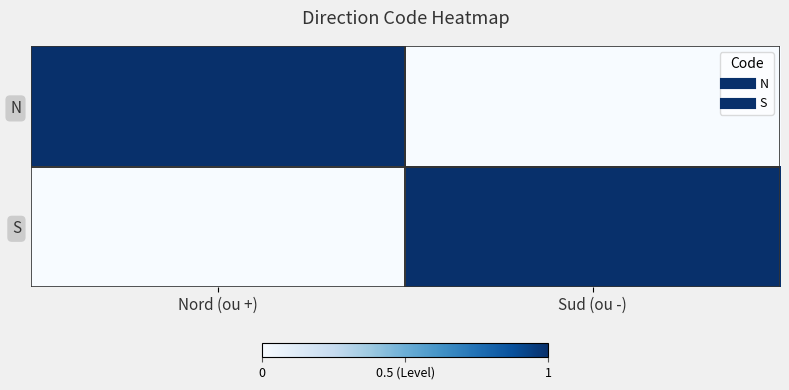

Which series has the largest total across all categories?

N